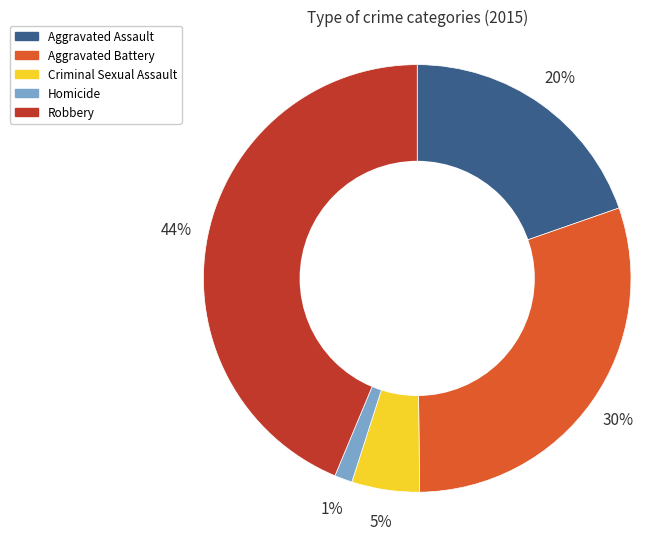

Does any single category account for the majority?

No